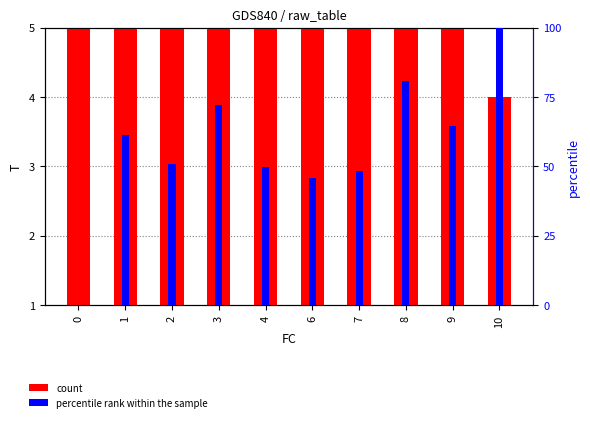

The count series shows 10.5 at 1. True or false?

False